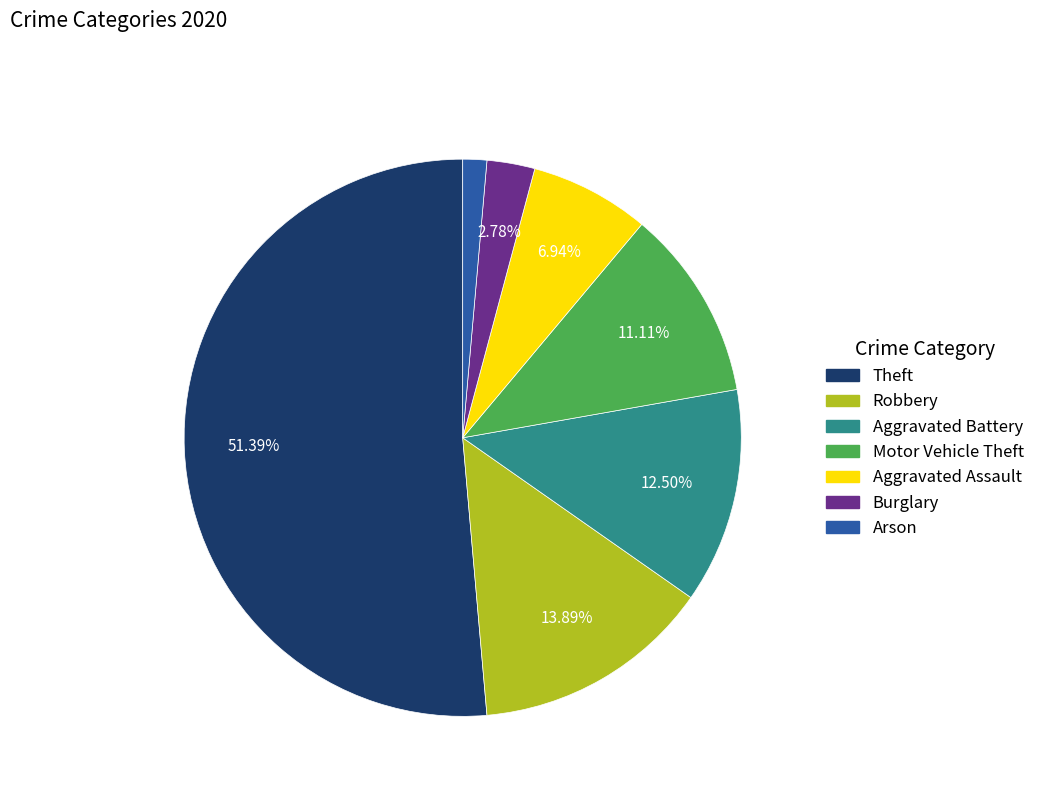

Does any single category account for the majority?

Yes